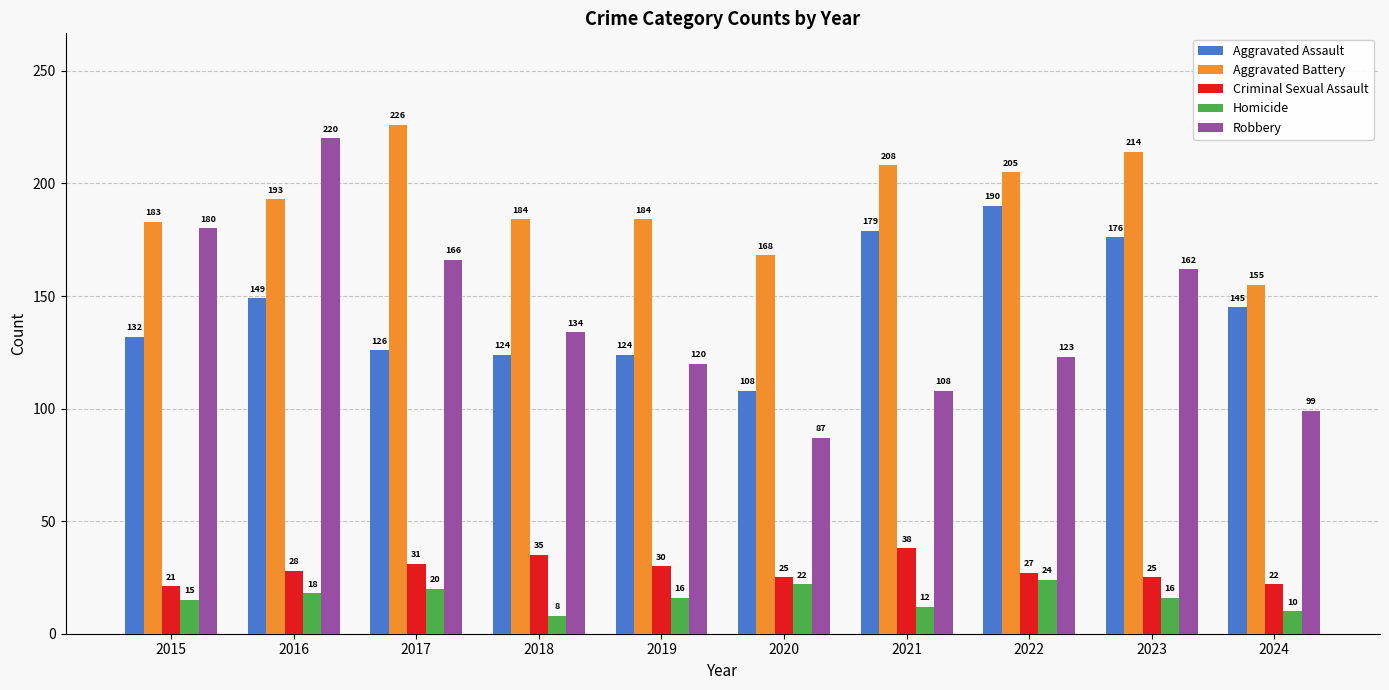

Reading left to right, list all the values displayed in this chart.

Aggravated Assault: 2015=132	2016=149	2017=126	2018=124	2019=124	2020=108	2021=179	2022=190	2023=176	2024=145
Aggravated Battery: 2015=183	2016=193	2017=226	2018=184	2019=184	2020=168	2021=208	2022=205	2023=214	2024=155
Criminal Sexual Assault: 2015=21	2016=28	2017=31	2018=35	2019=30	2020=25	2021=38	2022=27	2023=25	2024=22
Homicide: 2015=15	2016=18	2017=20	2018=8	2019=16	2020=22	2021=12	2022=24	2023=16	2024=10
Robbery: 2015=180	2016=220	2017=166	2018=134	2019=120	2020=87	2021=108	2022=123	2023=162	2024=99